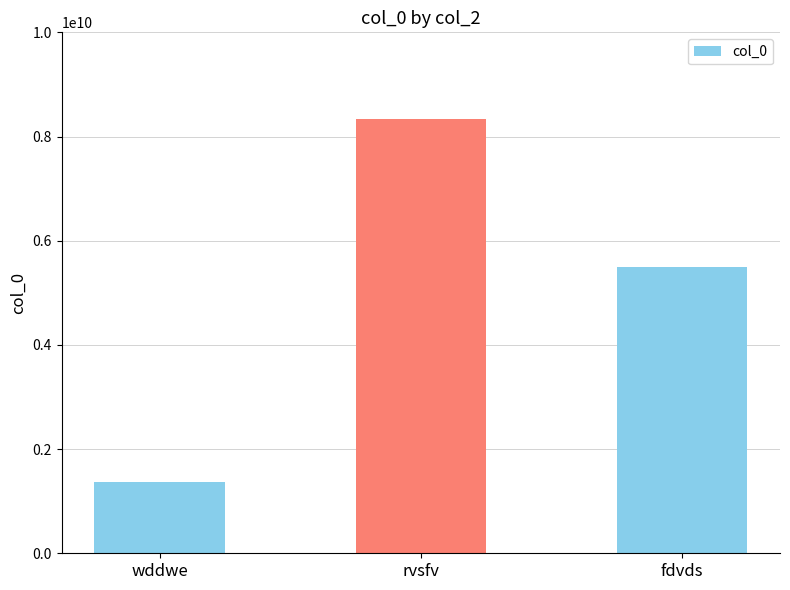

Are the bars grouped side by side (vs. stacked)?

No